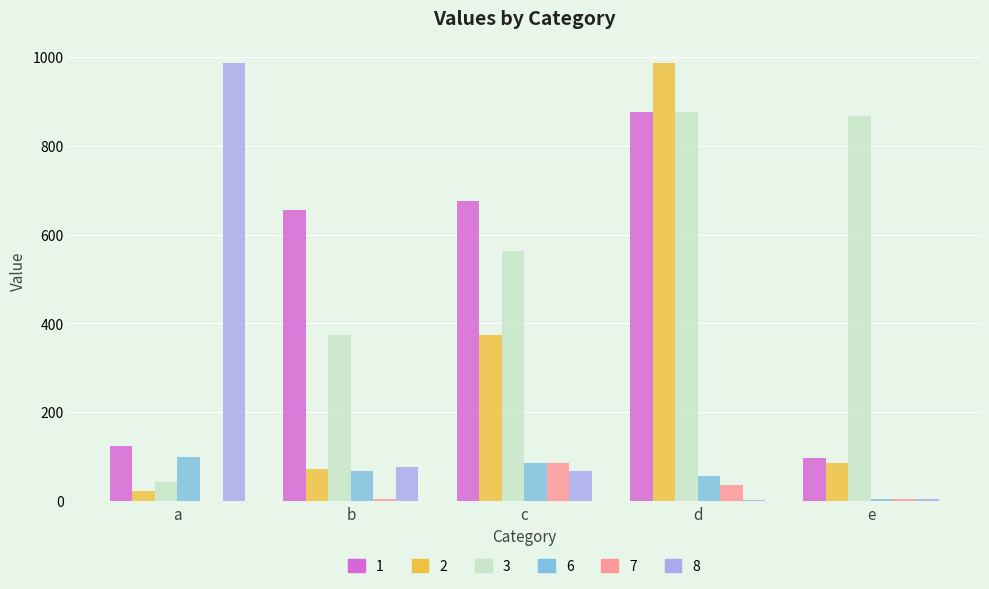

Is the value of 3 at e greater than the value of 2 at c?

Yes